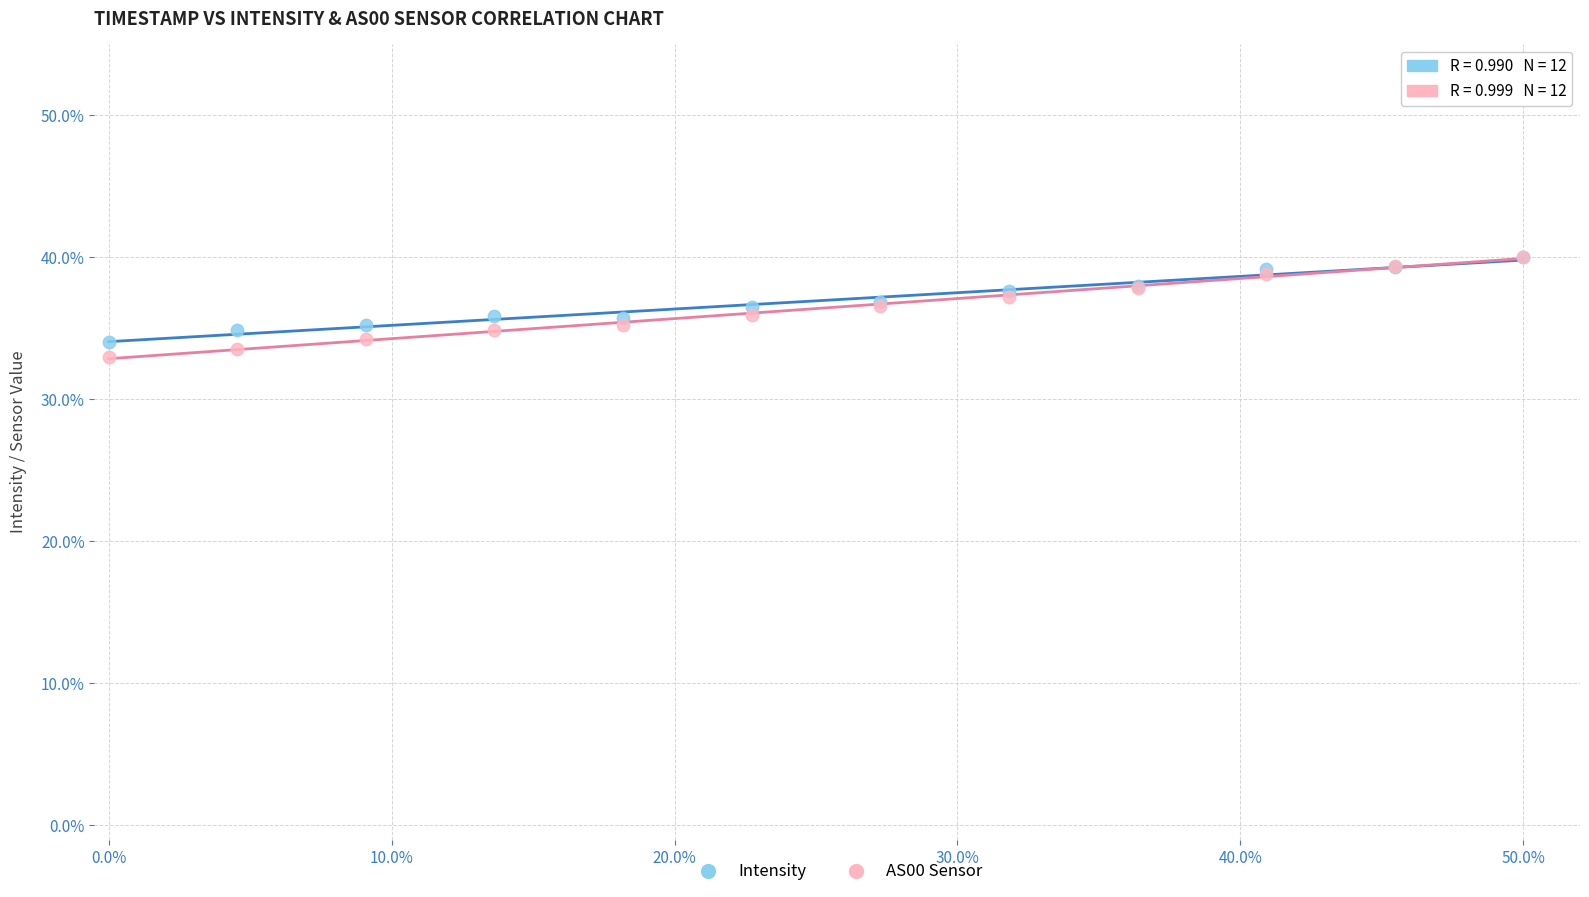

Which series has the largest Y range (max minus min)?

AS00 Sensor